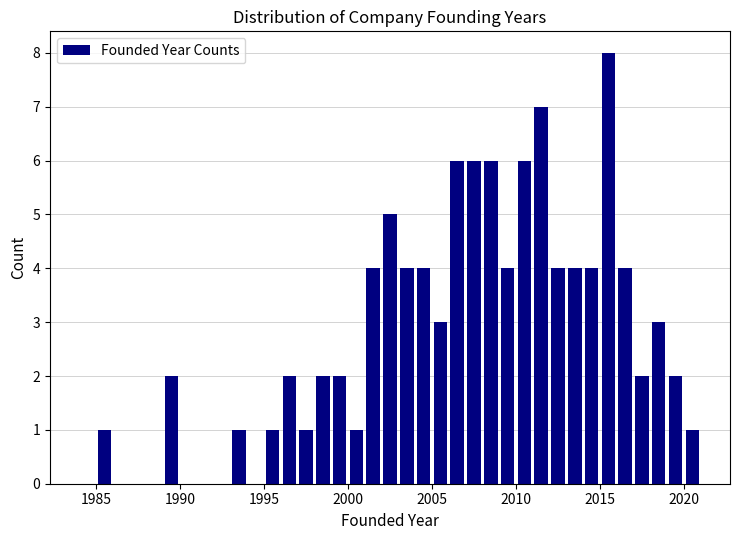

Around what value on the x-axis is the tallest bar? Give the approximate position of its centre, as read against the axis.

2015.5